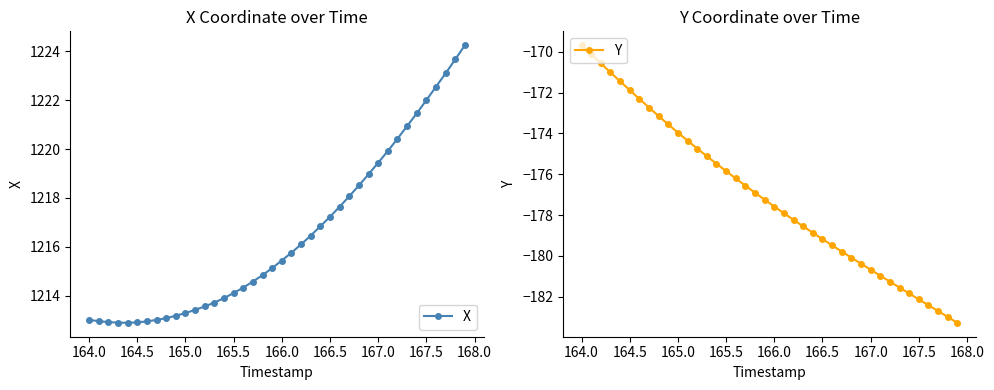

True or false: X and Y cross at least once.

False